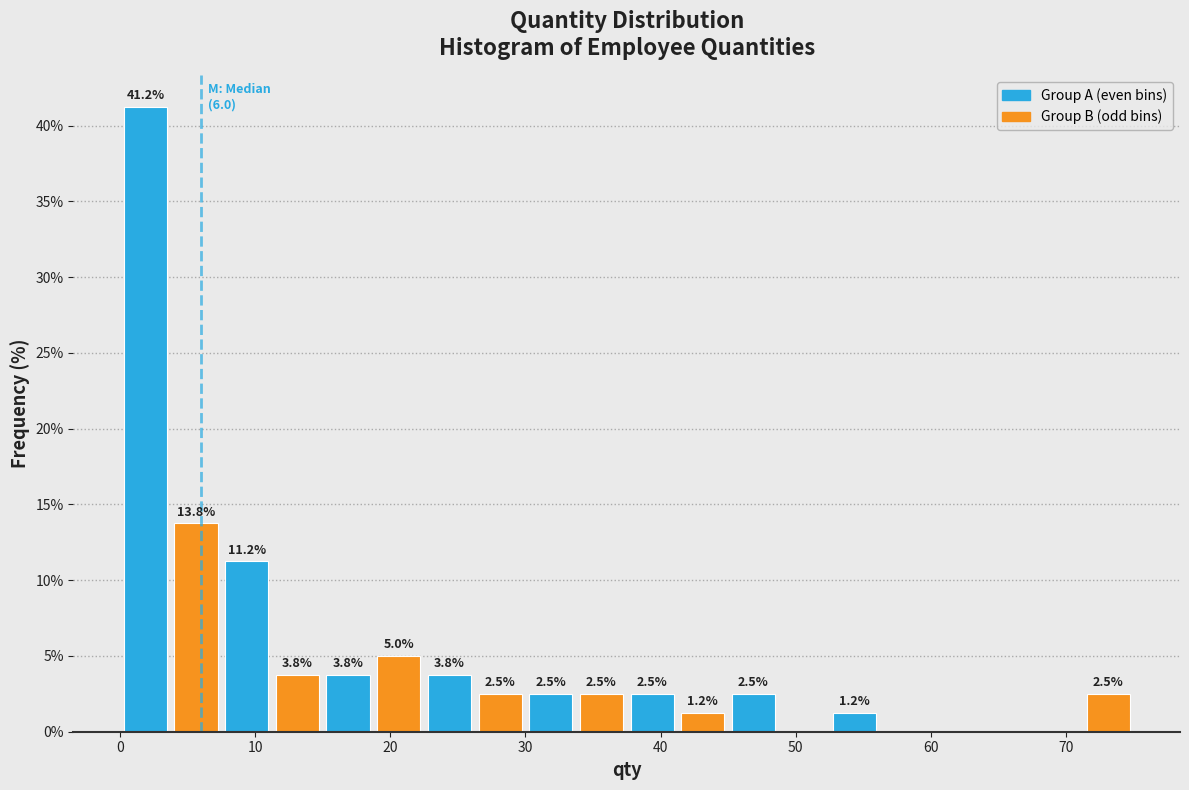

Around what value on the x-axis is the tallest bar? Give the approximate position of its centre, as read against the axis.

2